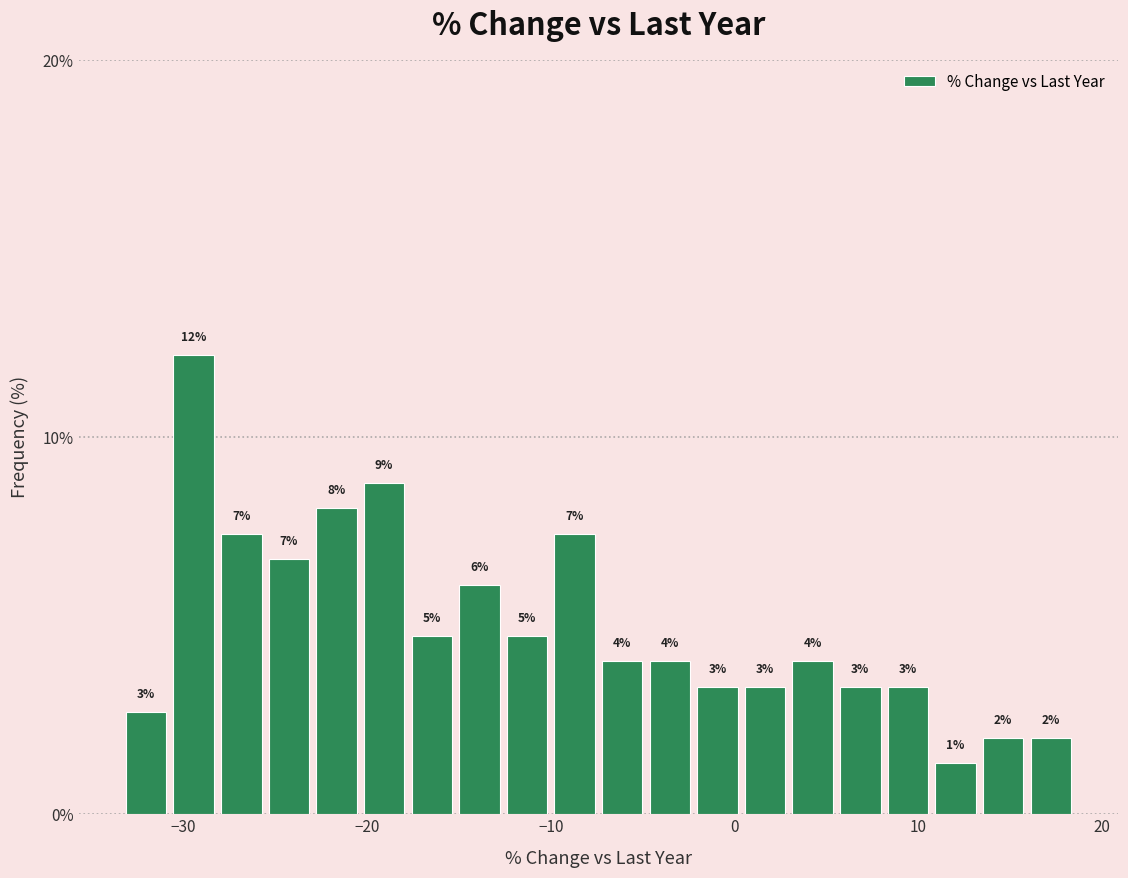

Around what value on the x-axis is the tallest bar? Give the approximate position of its centre, as read against the axis.

-29